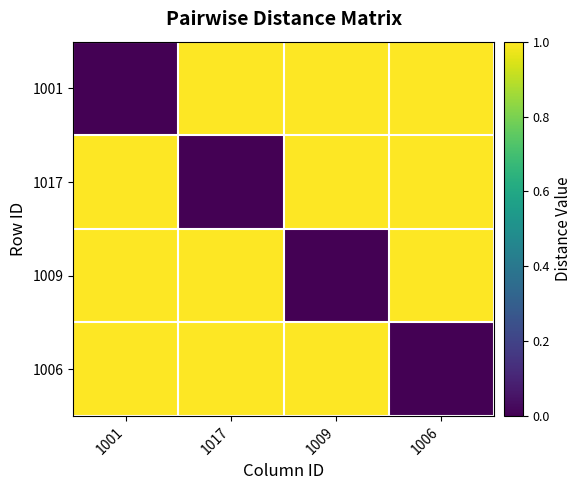

Reading left to right, extract all data points from this chart.

1001: 1001=0	1017=1	1009=1	1006=1
1017: 1001=1	1017=0	1009=1	1006=1
1009: 1001=1	1017=1	1009=0	1006=1
1006: 1001=1	1017=1	1009=1	1006=0